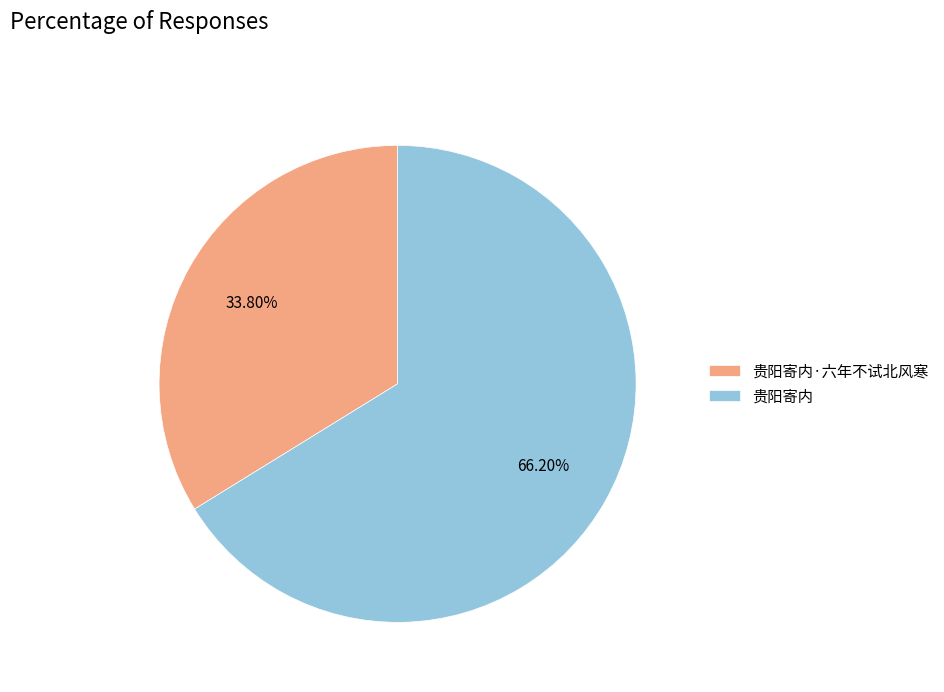

Is there a majority slice in this chart?

Yes